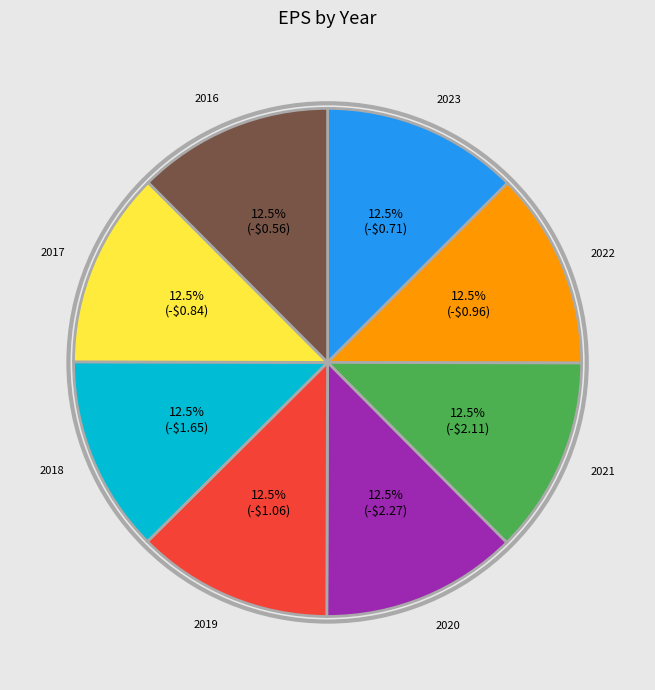

To the nearest percent, what is the average slice percentage?

12%